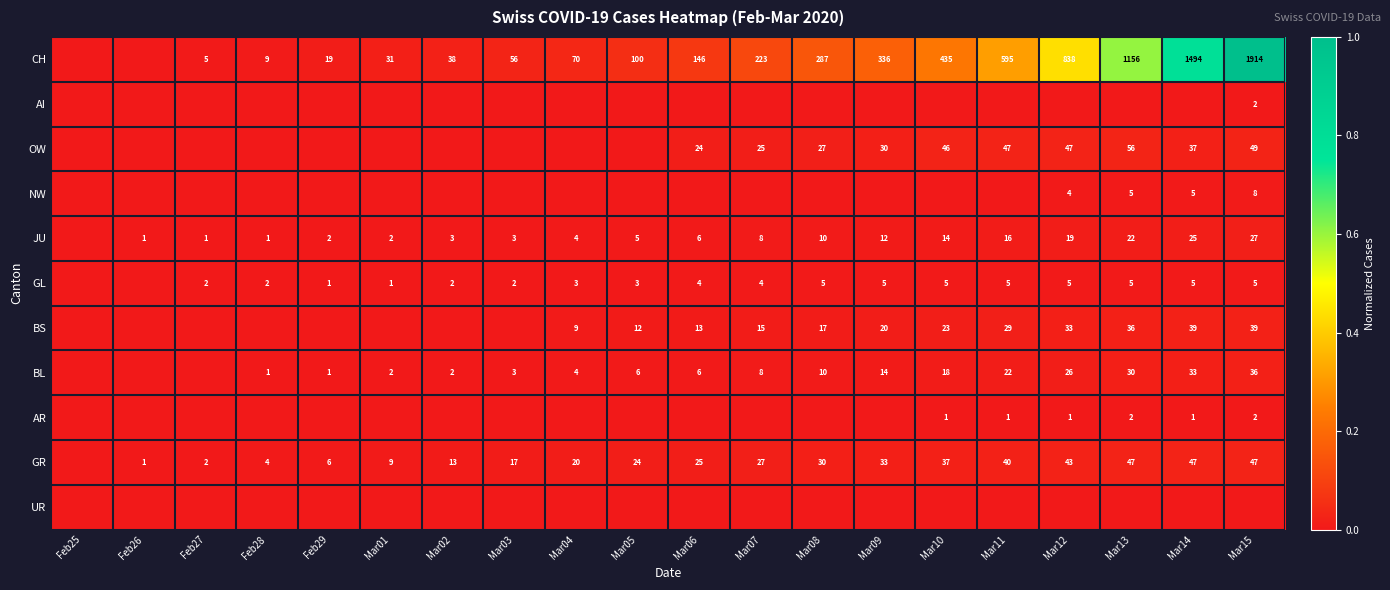

True or false: JU has a value of 14 at Mar10.

True